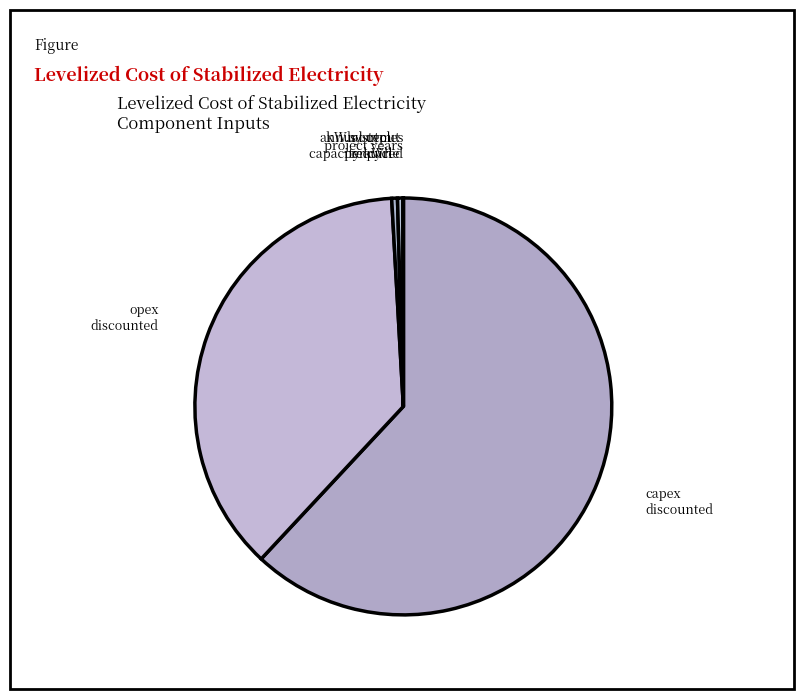

Is the sum of opex discounted and capex discounted greater than half?

Yes